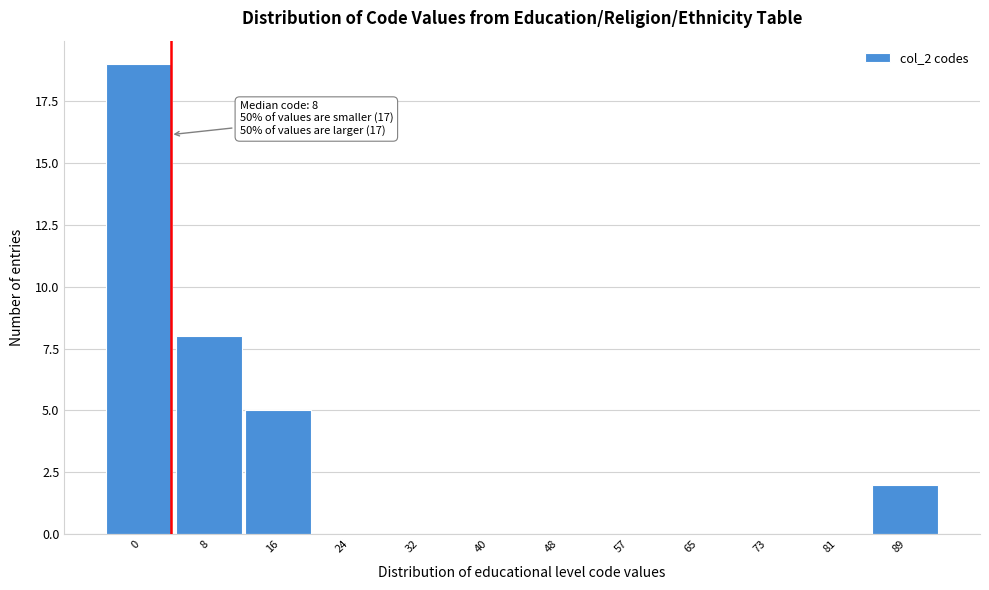

Reading right to left, transcribe all the data shown in this chart.

89=2	81=0	73=0	65=0	57=0	48=0	40=0	32=0	24=0	16=5	8=8	0=19